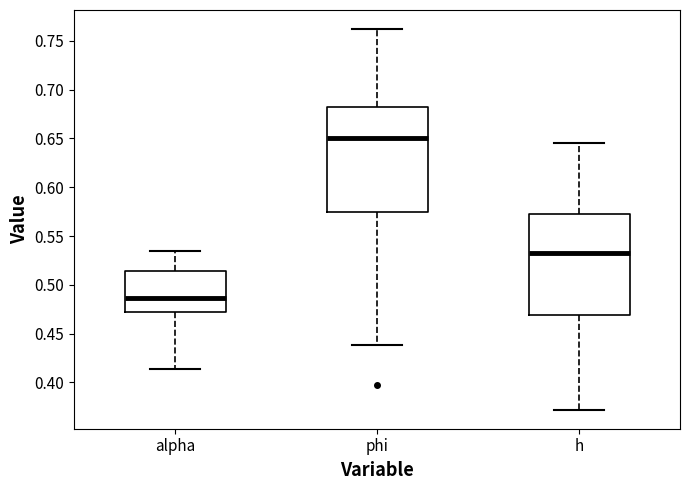

Reading left to right, transcribe this box plot: for each box, give where its median line is, the range the box spans, and where its two whiskers end, as read against the y-axis. The values are not printed on the chart, so give them approximately, as read against the axis.

alpha: median 0.485, box 0.470 to 0.515, whiskers 0.415 to 0.535
phi: median 0.650, box 0.575 to 0.680, whiskers 0.440 to 0.760
h: median 0.530, box 0.470 to 0.575, whiskers 0.370 to 0.645